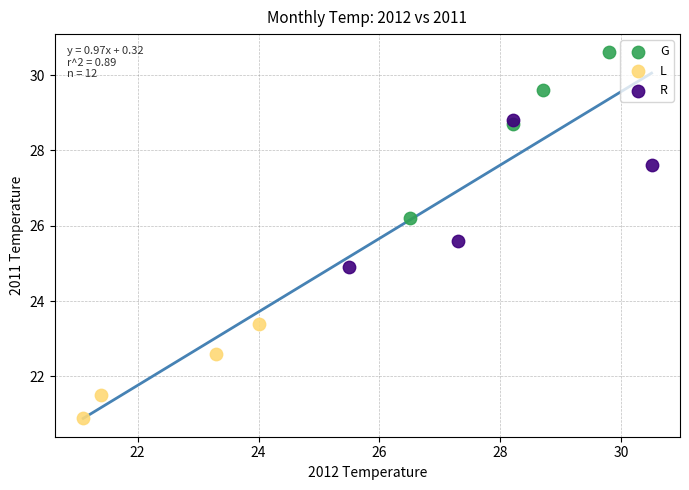

Which series contains the lowest Y value?

L